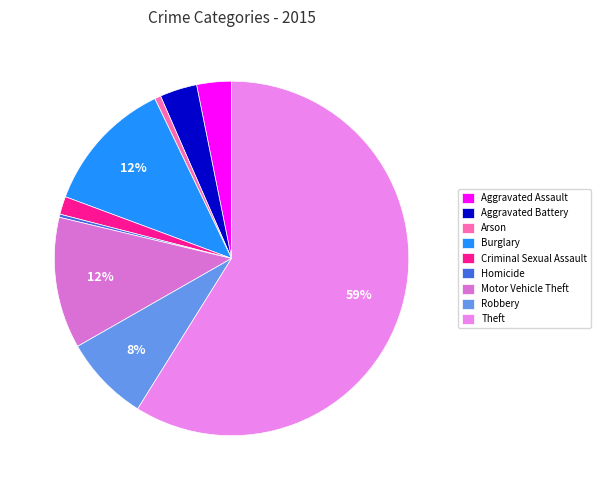

Rank the categories by value from lowest to highest.

Homicide, Arson, Criminal Sexual Assault, Aggravated Assault, Aggravated Battery, Robbery, Motor Vehicle Theft, Burglary, Theft